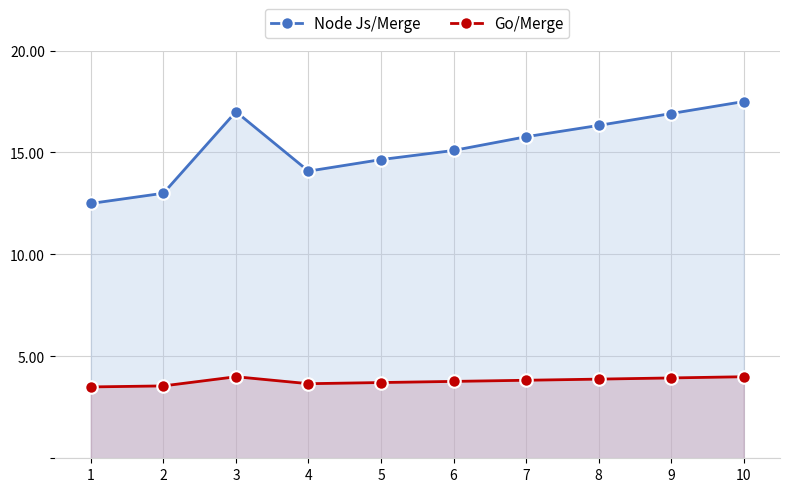

At which category does the chart reach its minimum across all series?

1